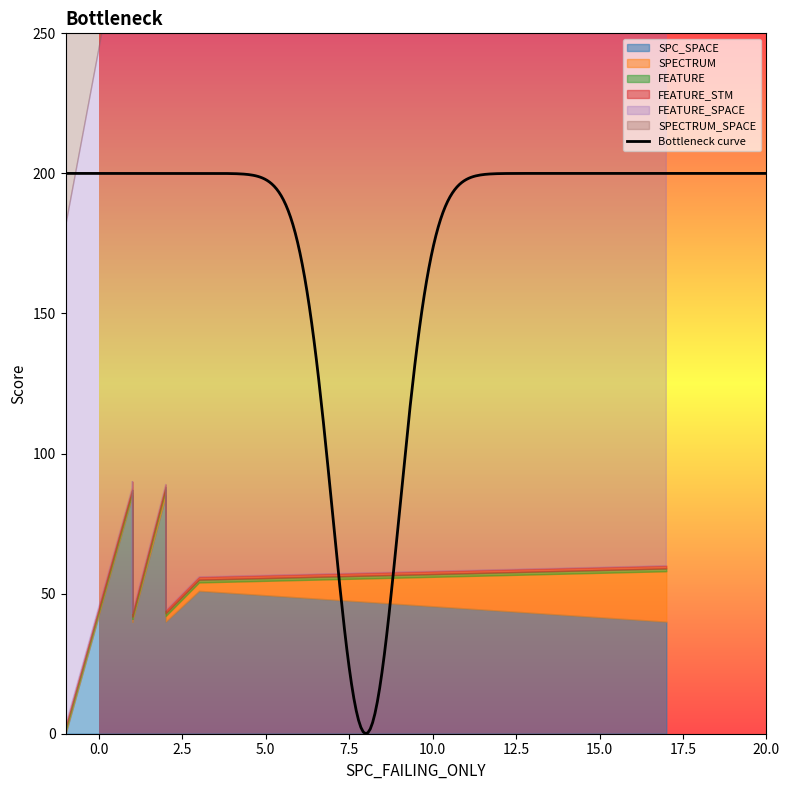

True or false: FEATURE_SPACE and FEATURE intersect in this chart.

False